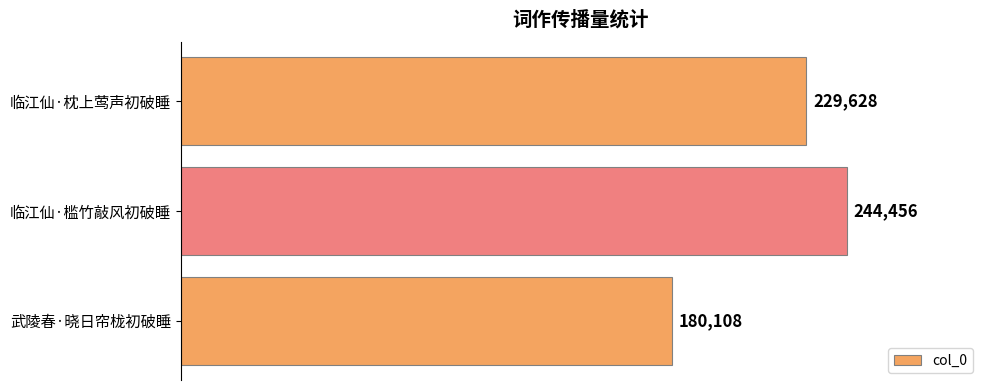

Count the number of categories in the chart.

3